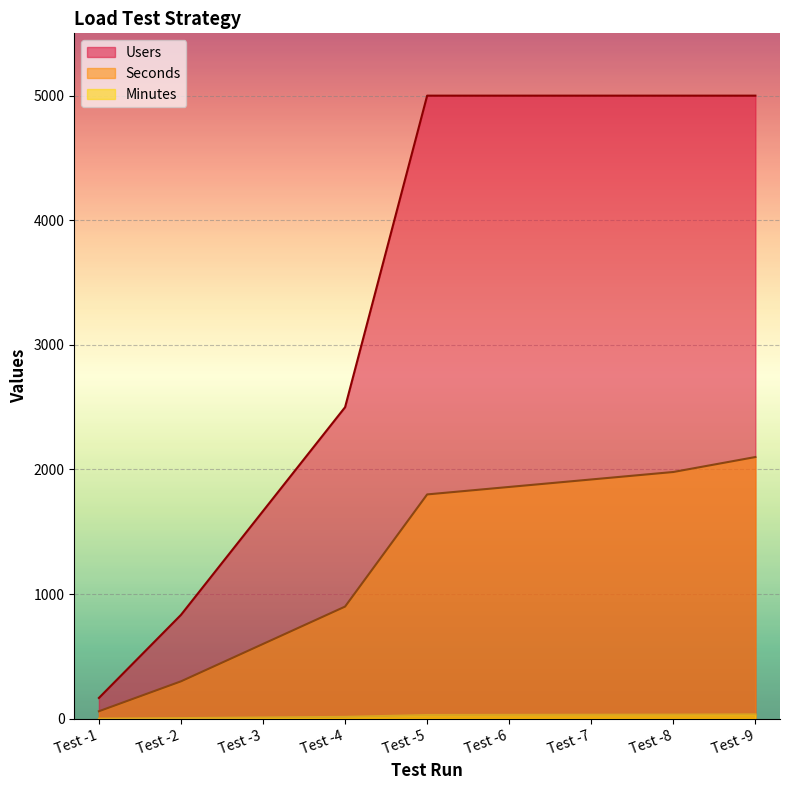

Between Test -2 and Test -8, which is larger?

Test -8